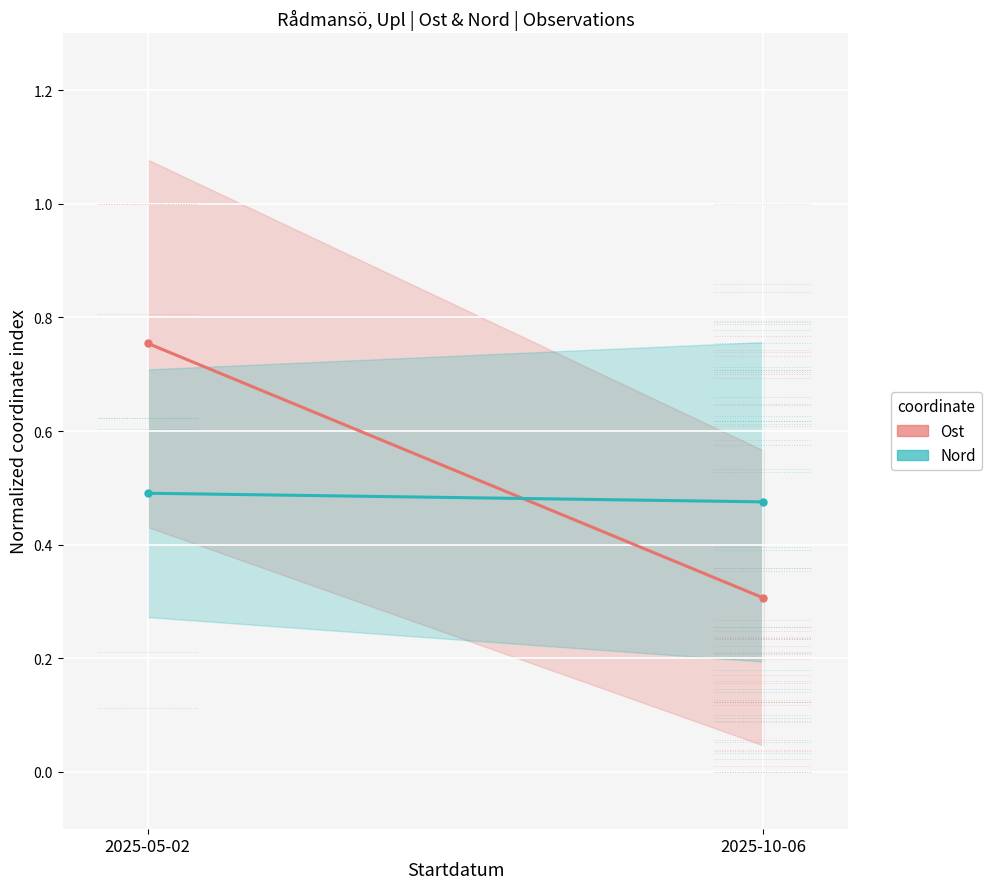

Which series has the widest spread of values?

Ost